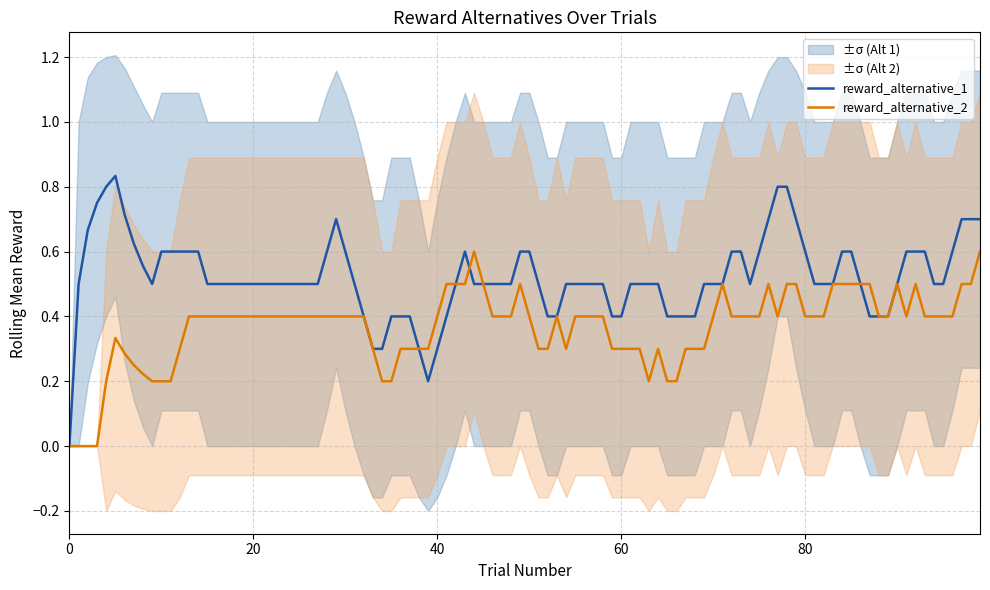

Rank the series by their average value, from lowest to highest.

reward_alternative_2, reward_alternative_1